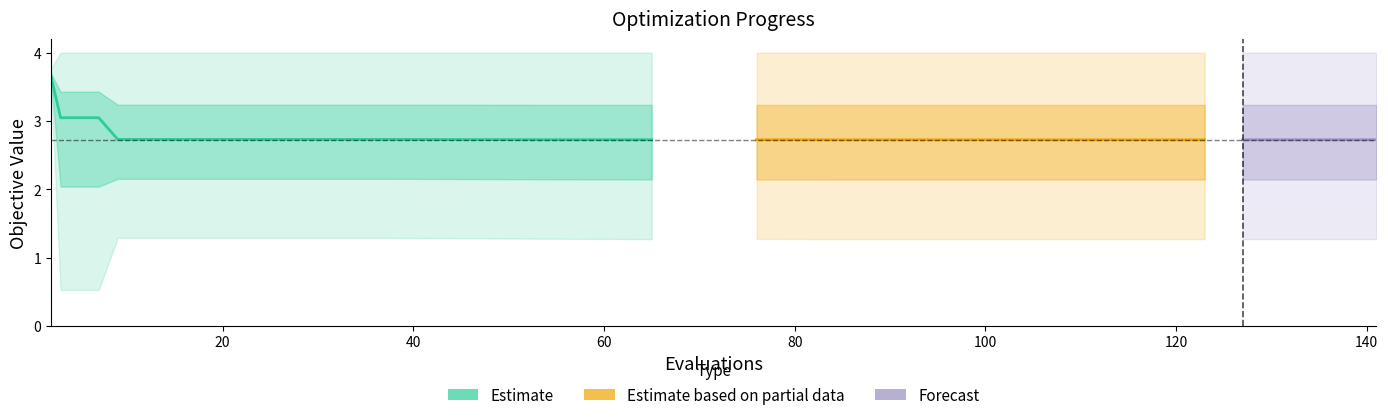

What is the sum of all best values?

26.3